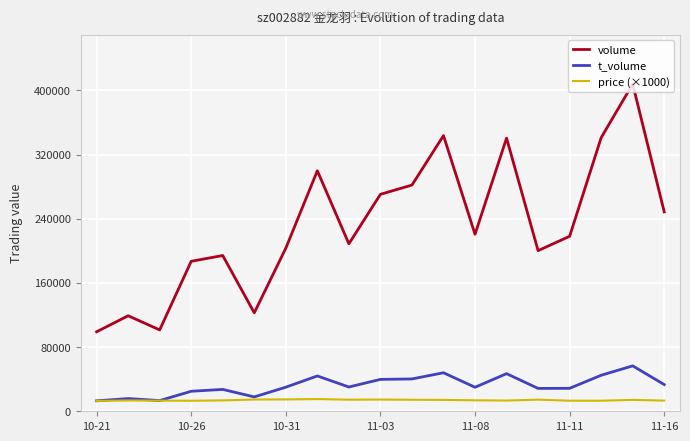

True or false: t_volume and volume intersect in this chart.

False